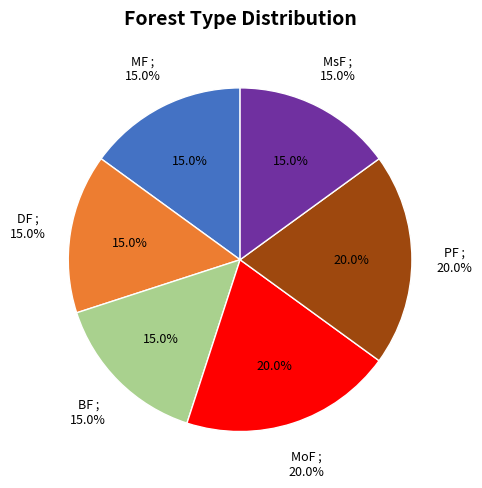

Between PF and MsF, which is larger?

PF